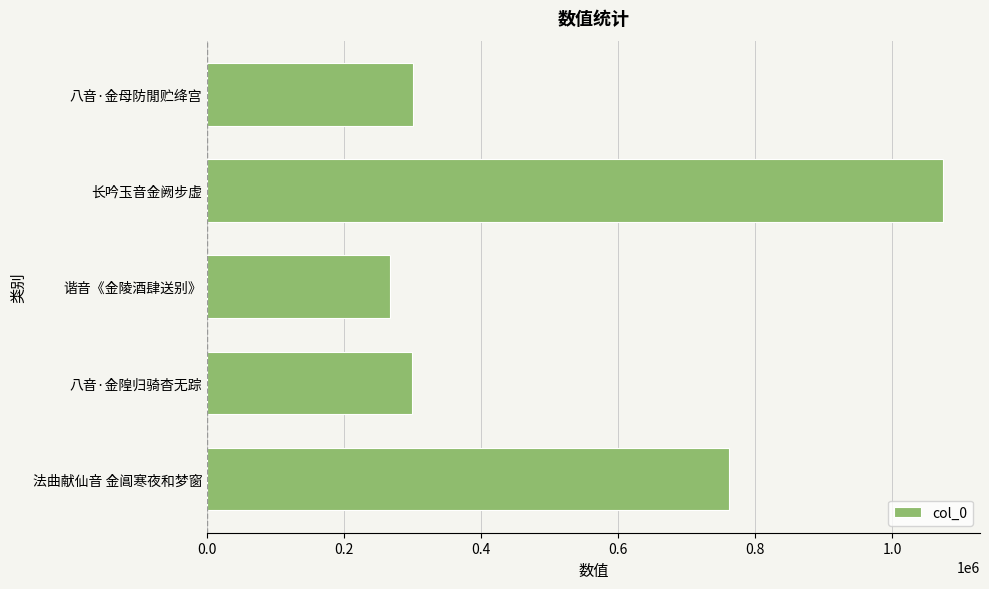

True or false: the data shows 1133404 at 法曲献仙音 金阊寒夜和梦窗.

False